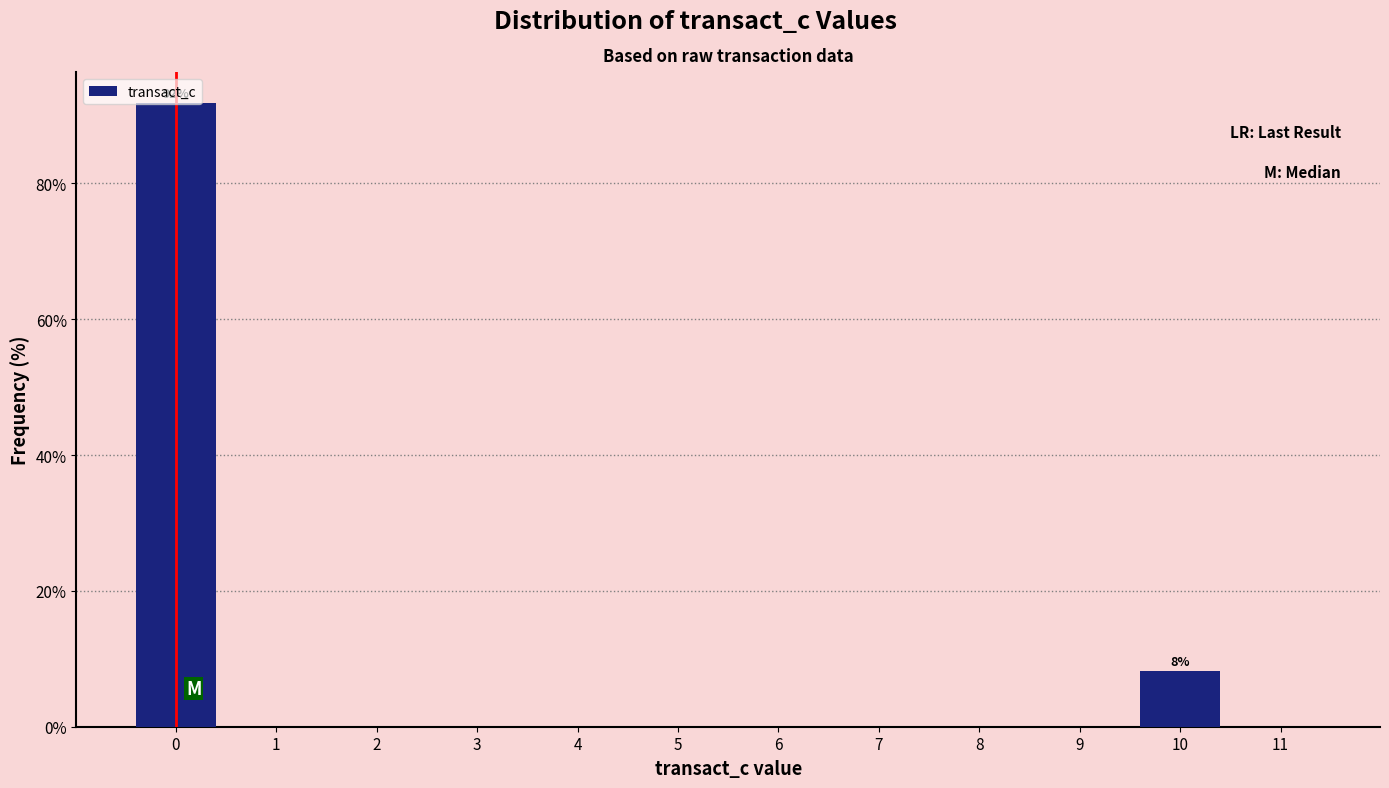

Which range on the x-axis has the tallest bar?

-0.5 to 0.5